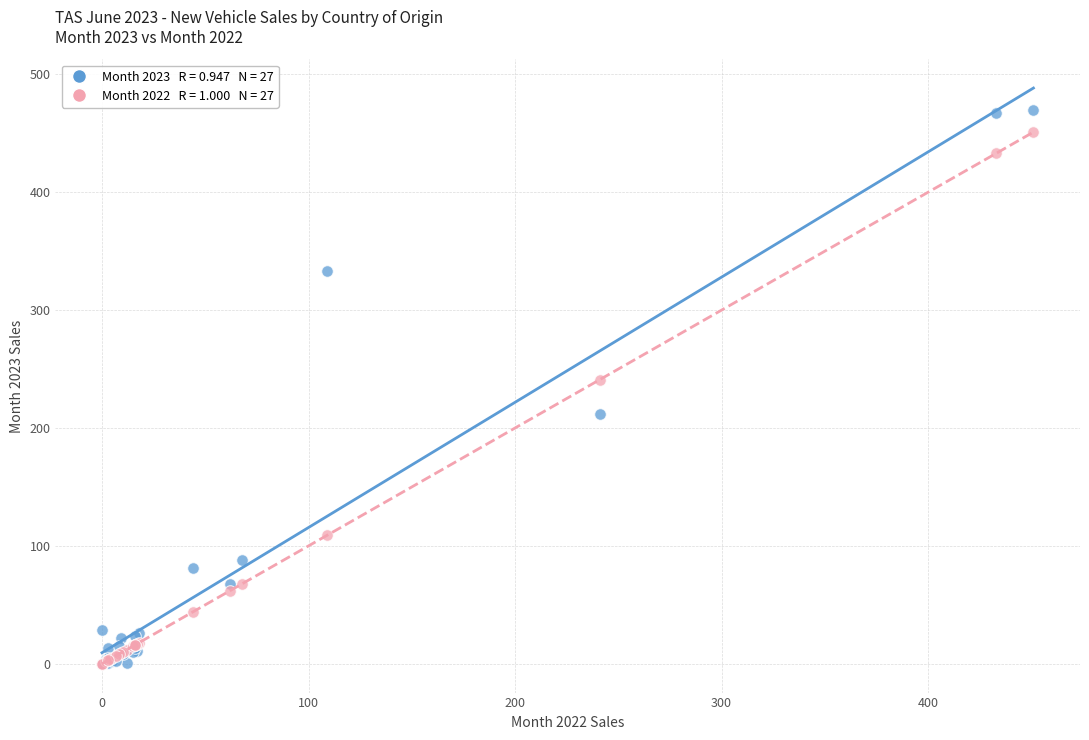

Across all series, what Y value is closest to 235?

241